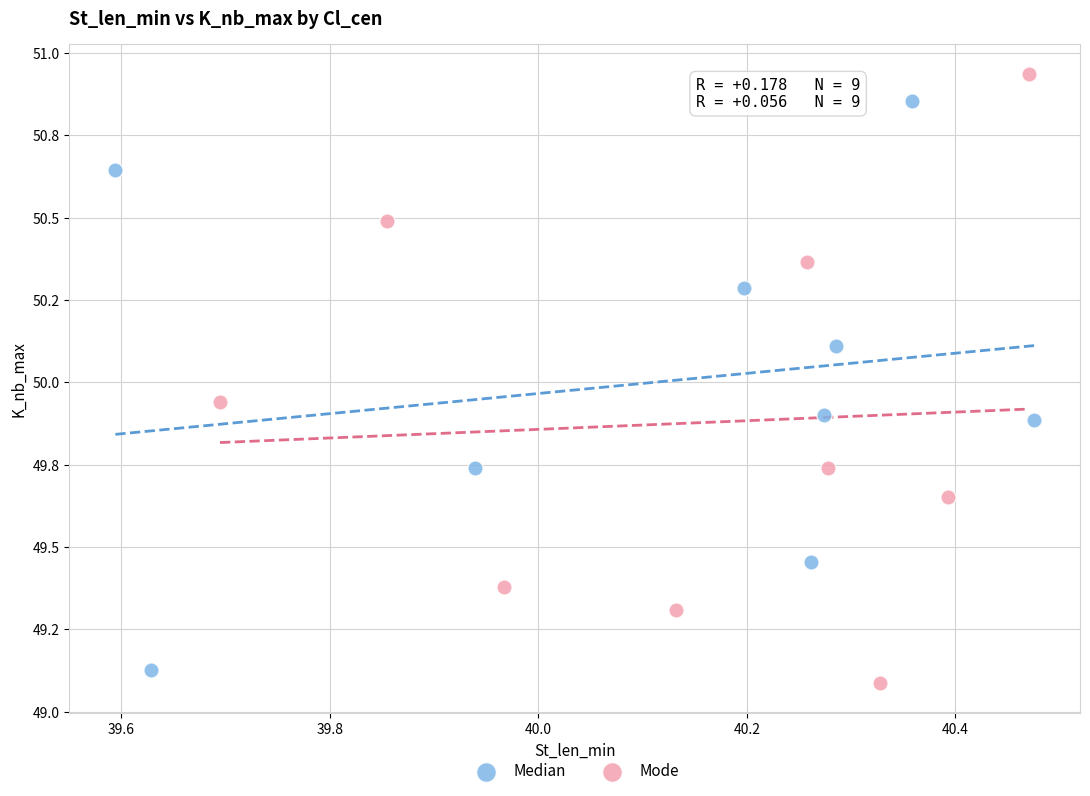

Which series reaches the minimum Y coordinate?

Mode